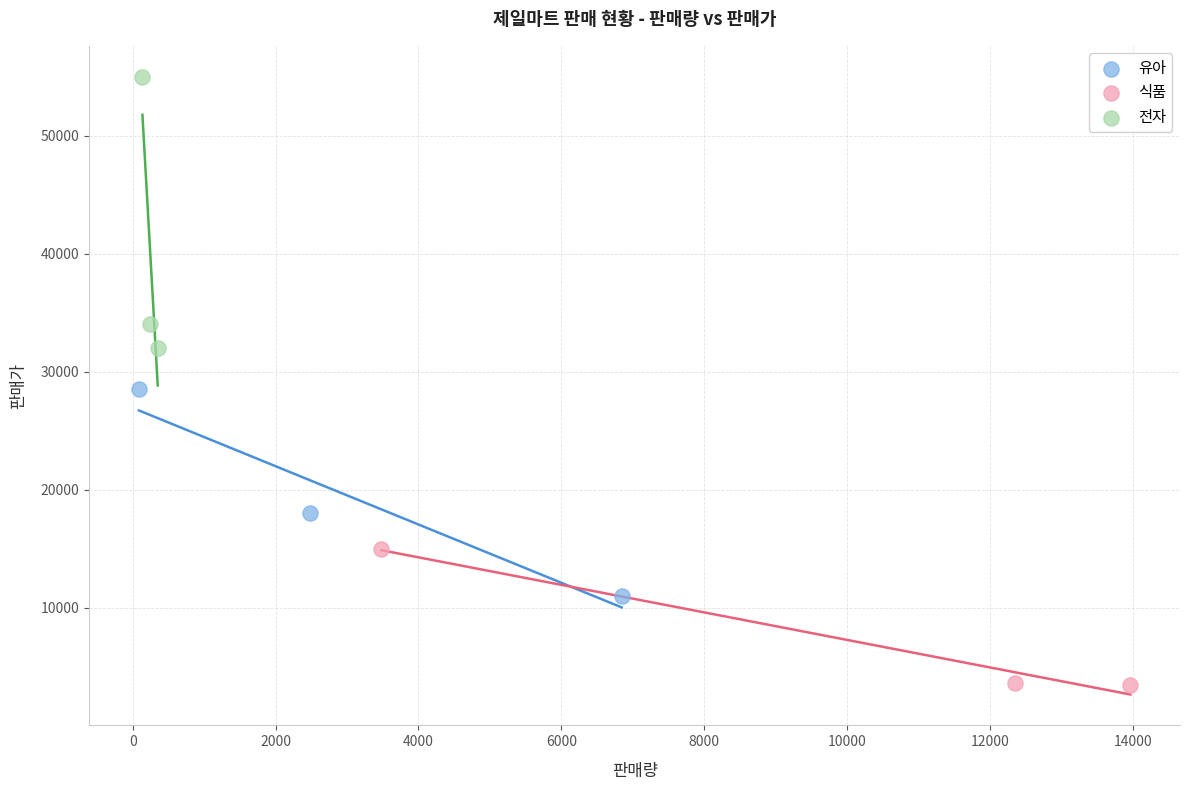

Which series has the largest Y range (max minus min)?

전자